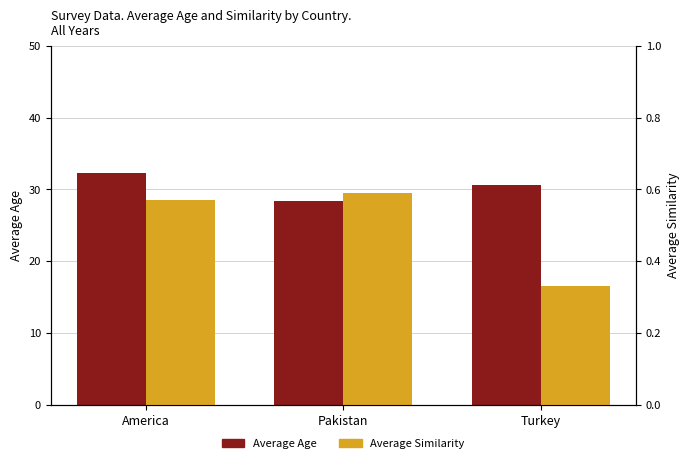

What is the difference between the Average Age values at Turkey and Pakistan?

2.1